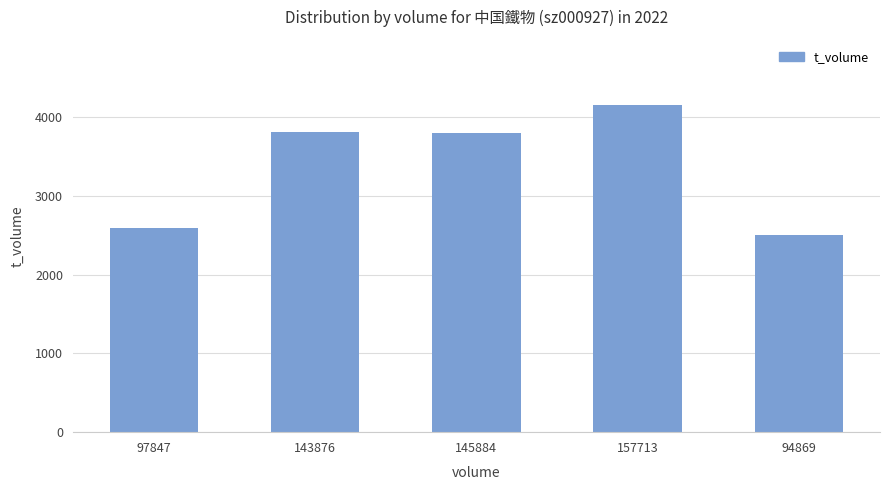

What is the sum of all values?

16871